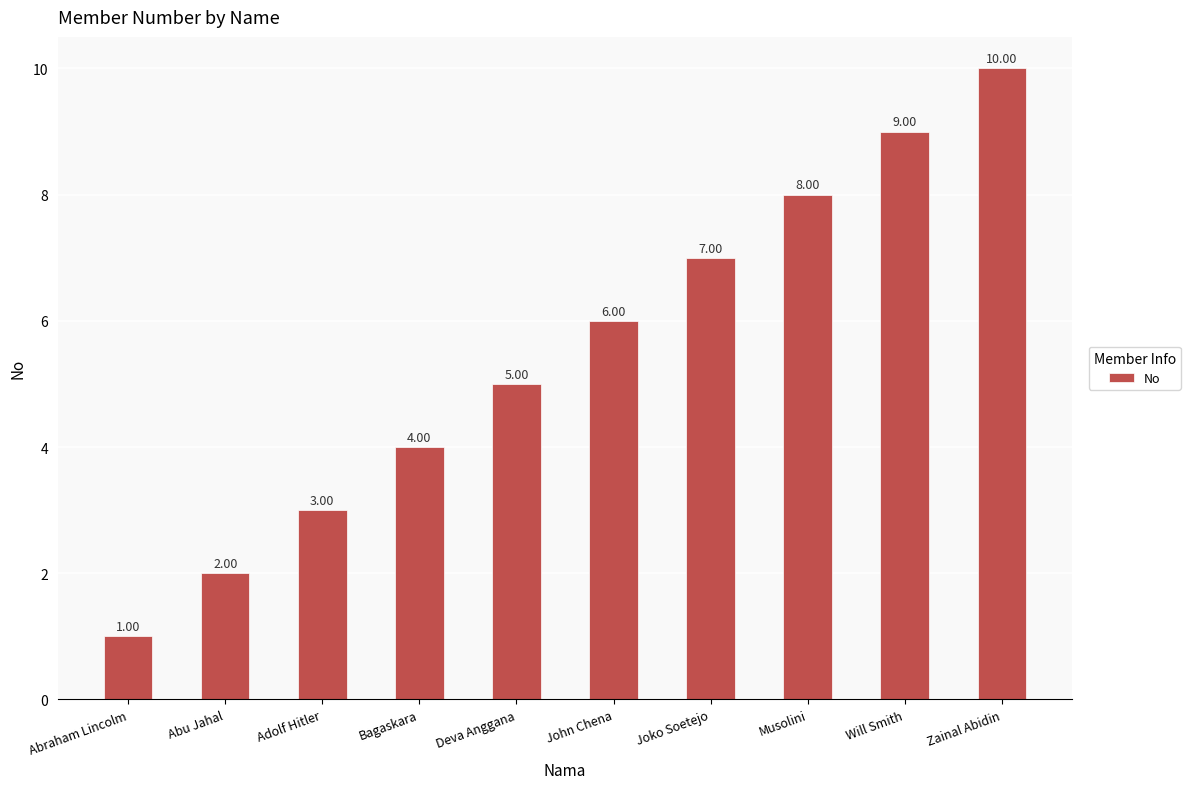

Reading left to right, what are all the values shown in this chart?

Abraham Lincolm=1	Abu Jahal=2	Adolf Hitler=3	Bagaskara=4	Deva Anggana=5	John Chena=6	Joko Soetejo=7	Musolini=8	Will Smith=9	Zainal Abidin=10